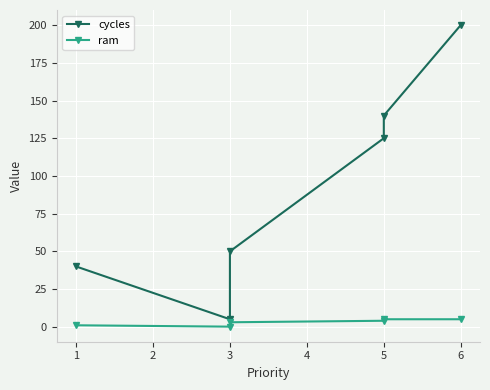

List the labels in order of cycles value, smallest first.

1, 0, 2, 3, 4, 5